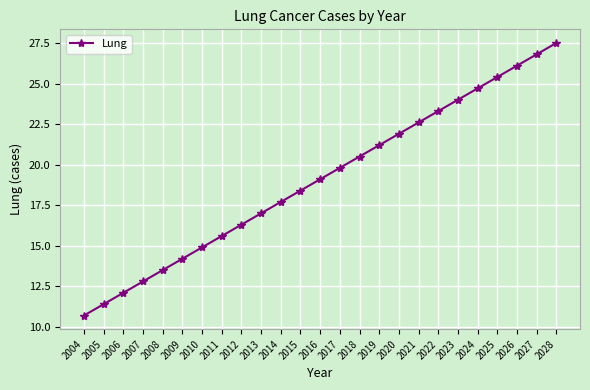

What is the difference between the values at 2006 and 2010?

2.8